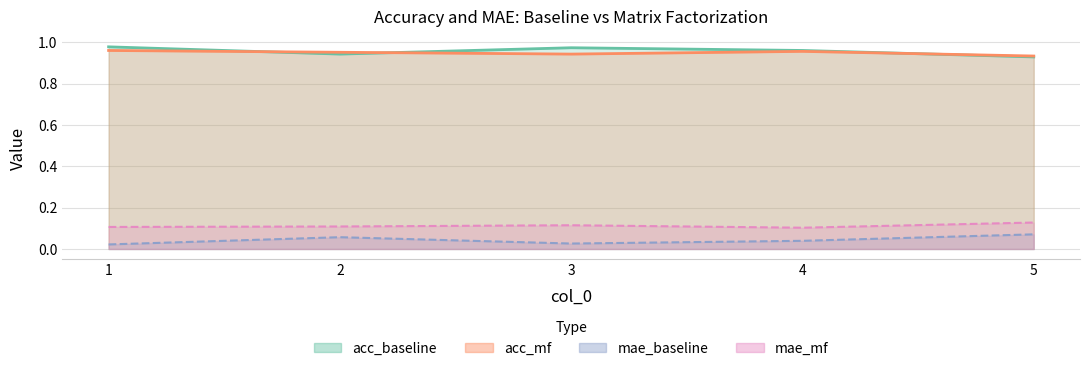

At which category does acc_baseline reach its first local peak?

3